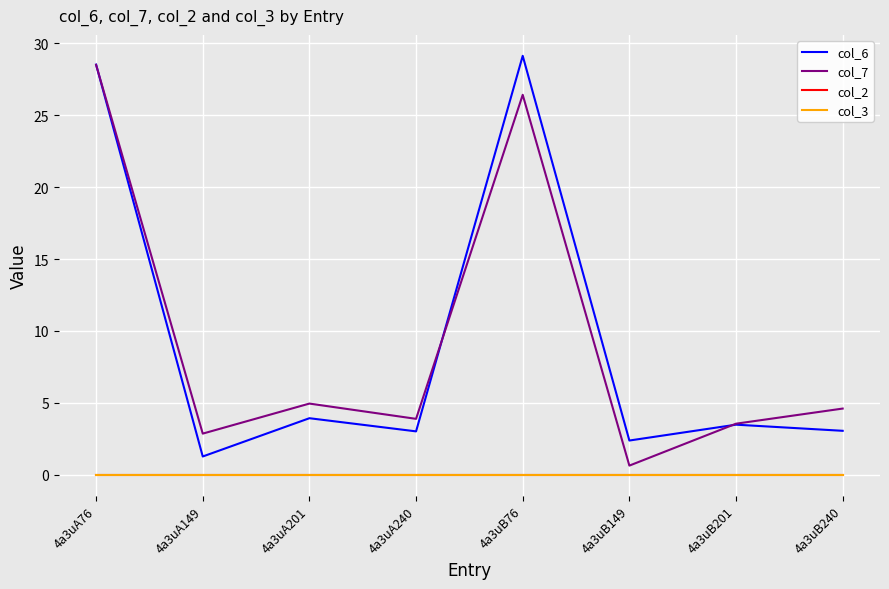

Between 4a3uA240 and 4a3uB76, which is larger?

4a3uB76